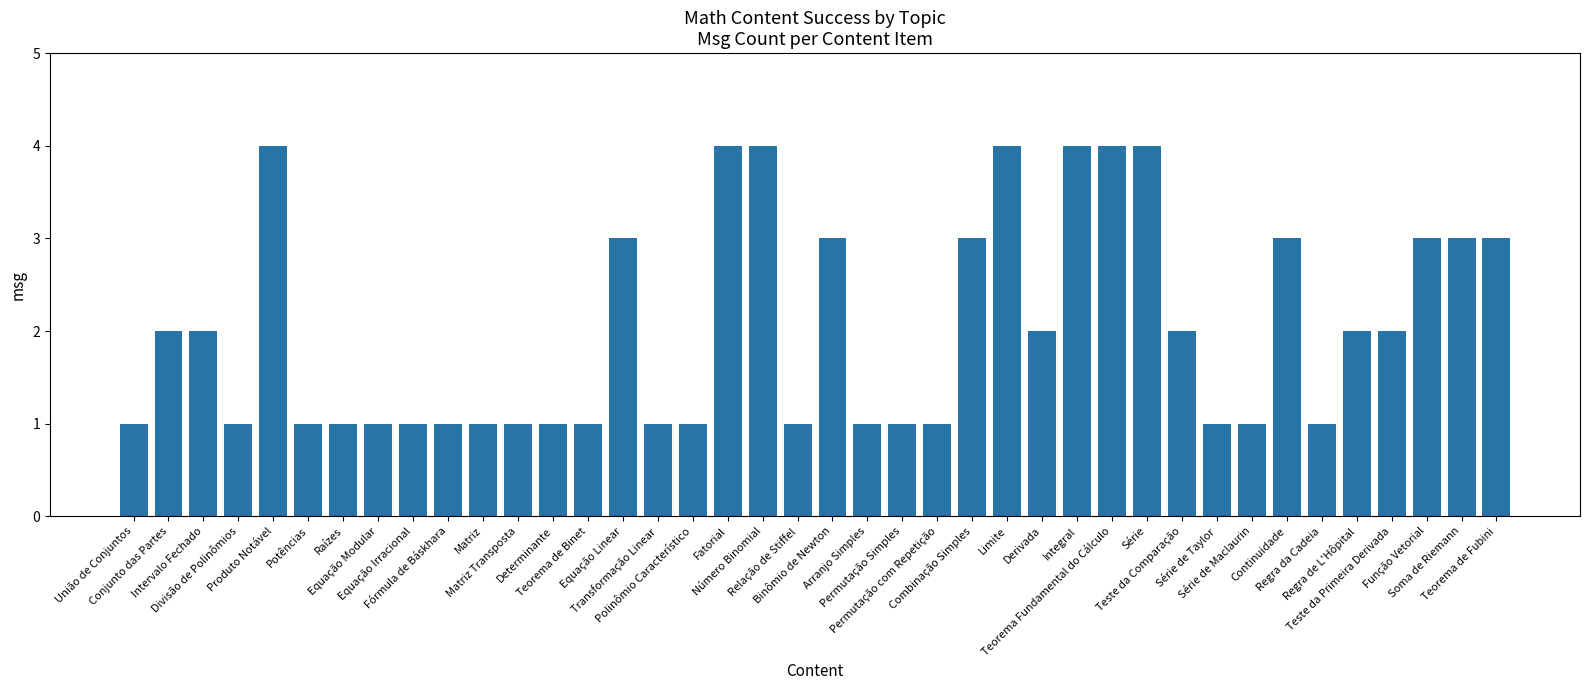

What is the value of the 8th bar from the left?

1